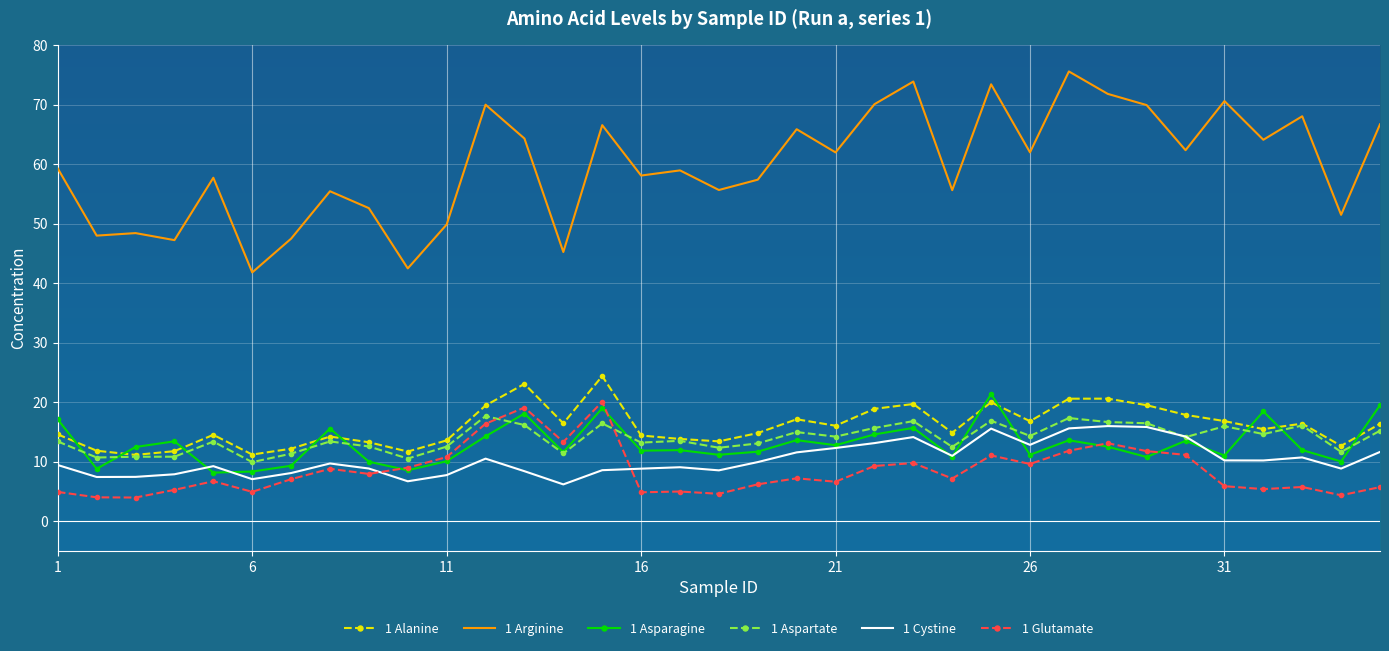

Which series has the widest spread of values?

1 Arginine